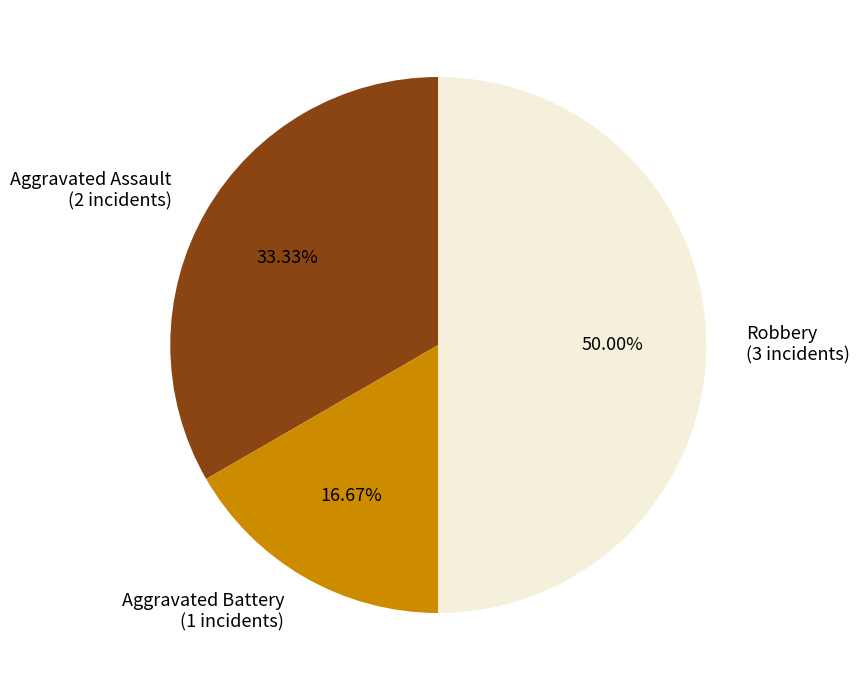

True or false: Aggravated Assault accounts for 47% of the total.

False